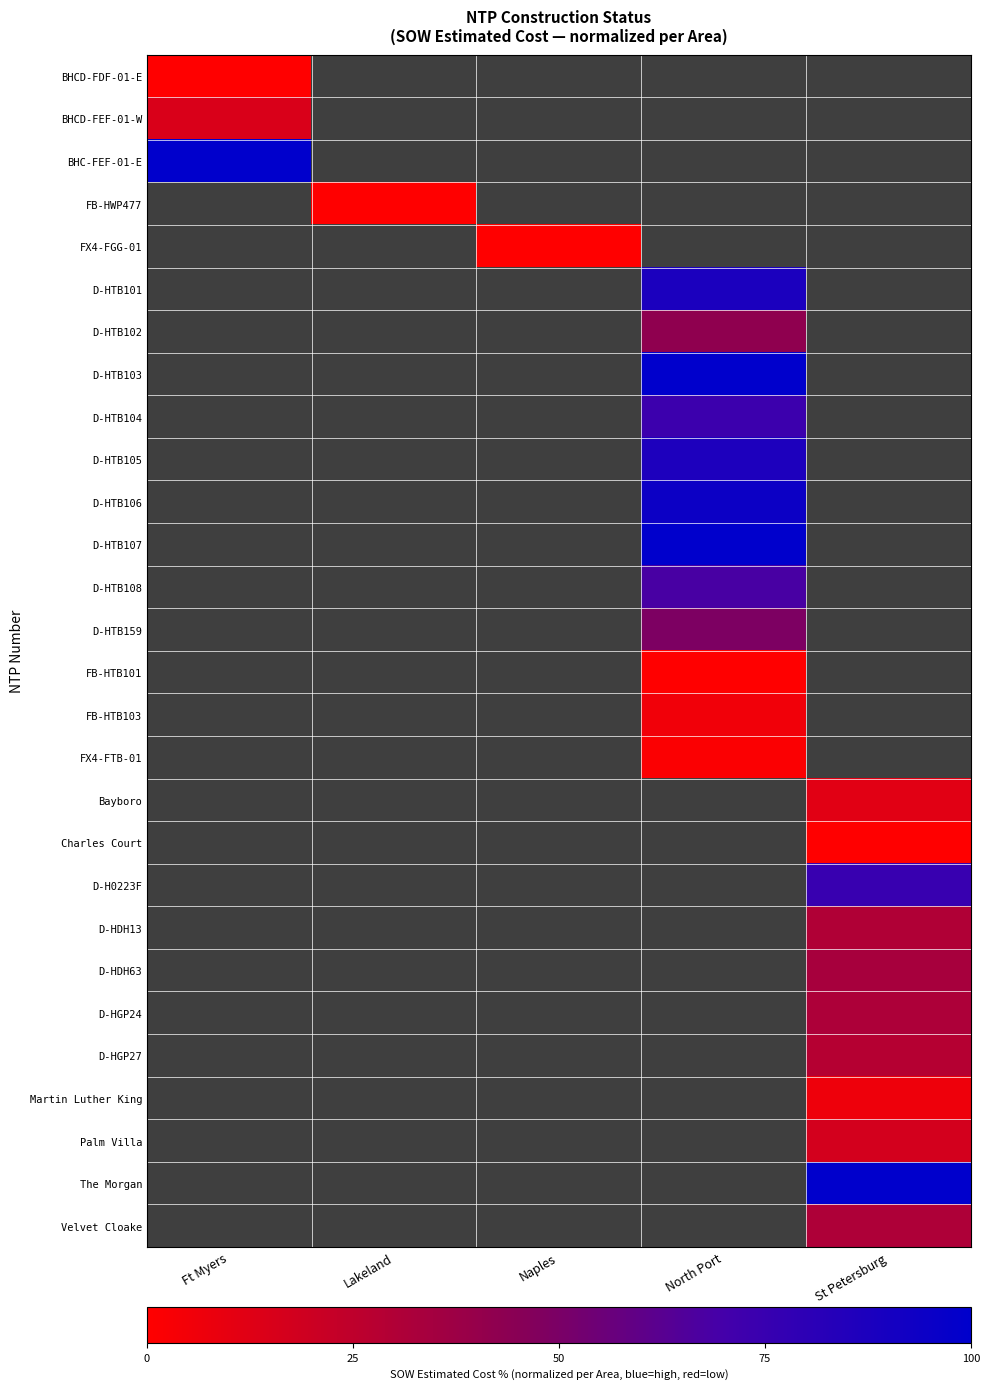

Is it true that The Morgan equals 100.0 at St Petersburg?

True